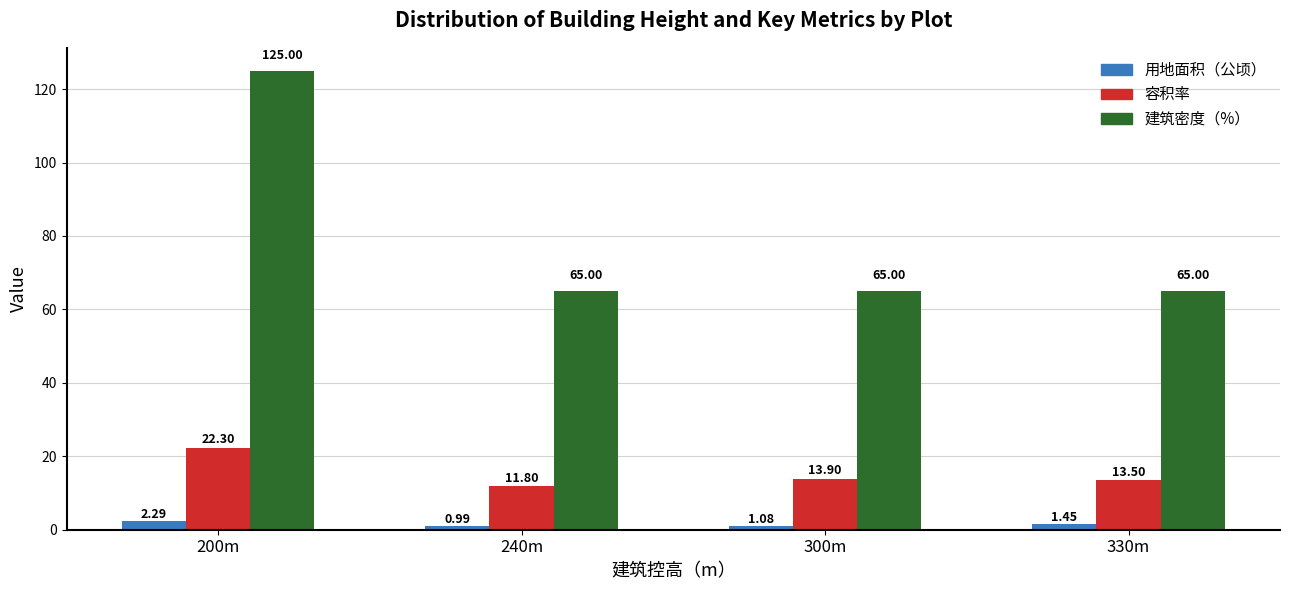

What position from the right is 300m?

2